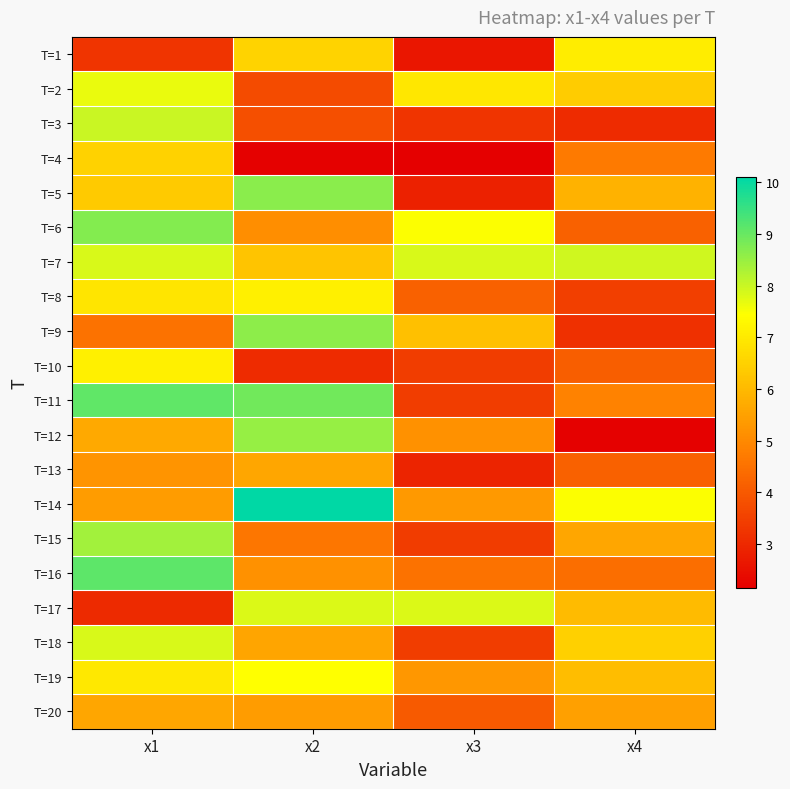

What is the greatest value displayed?

10.1